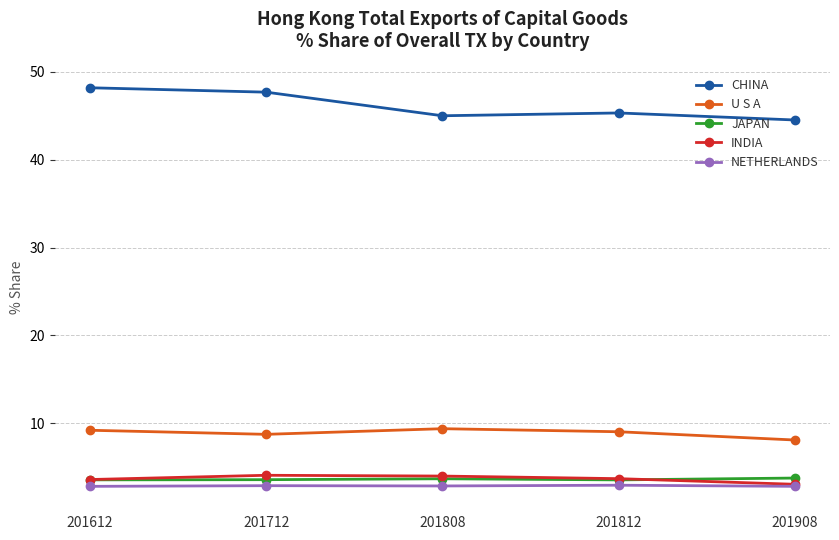

What is the spread (max minus min) of values at 201712?

44.8